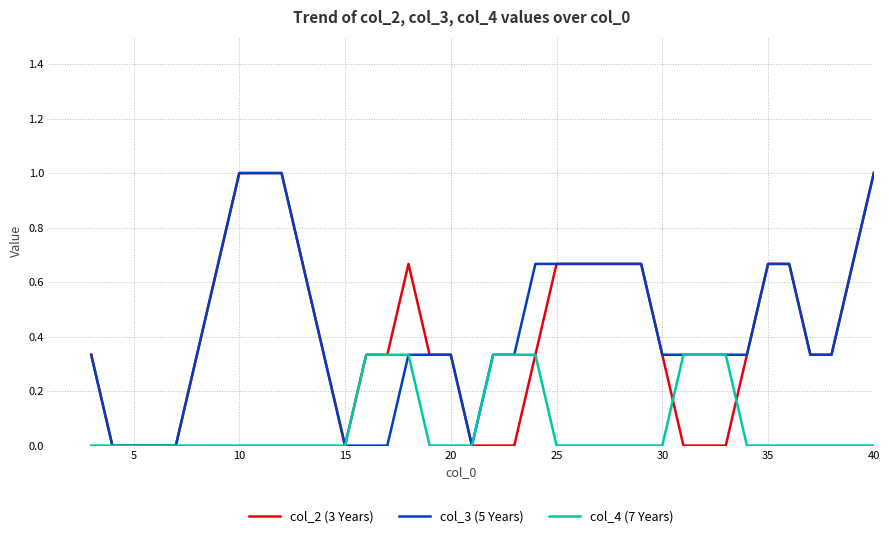

What is the maximum value shown in the chart?

1.0